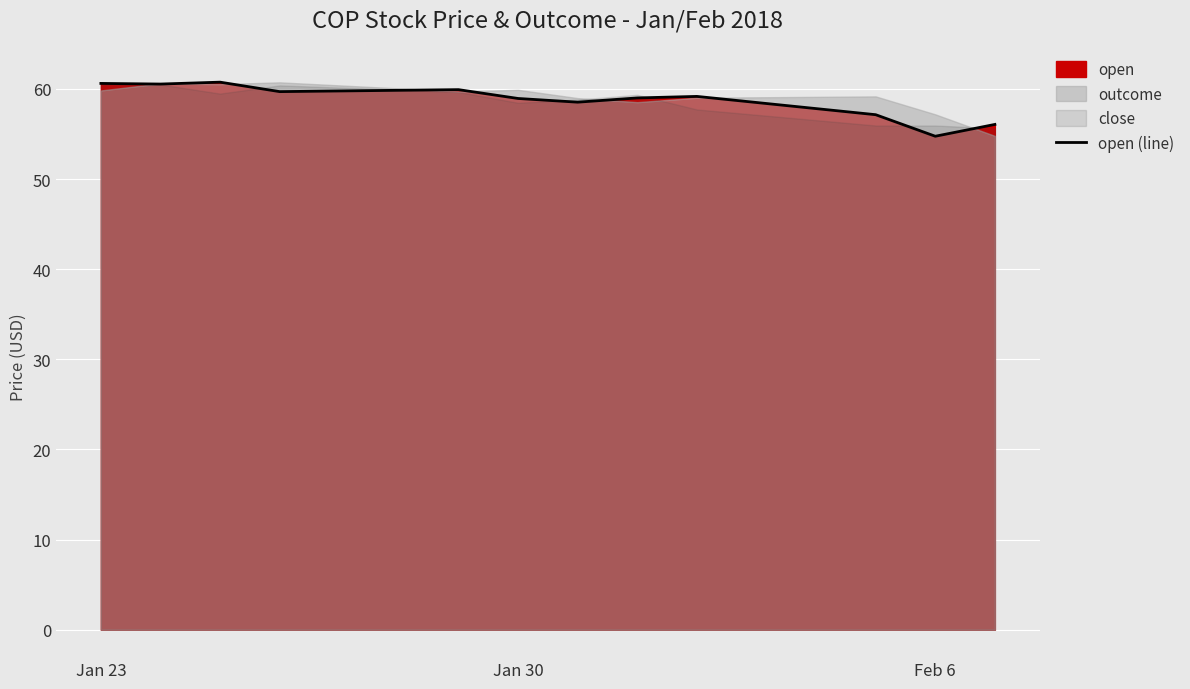

True or false: open (line) has a value of 58.9 at Jan 30.

True